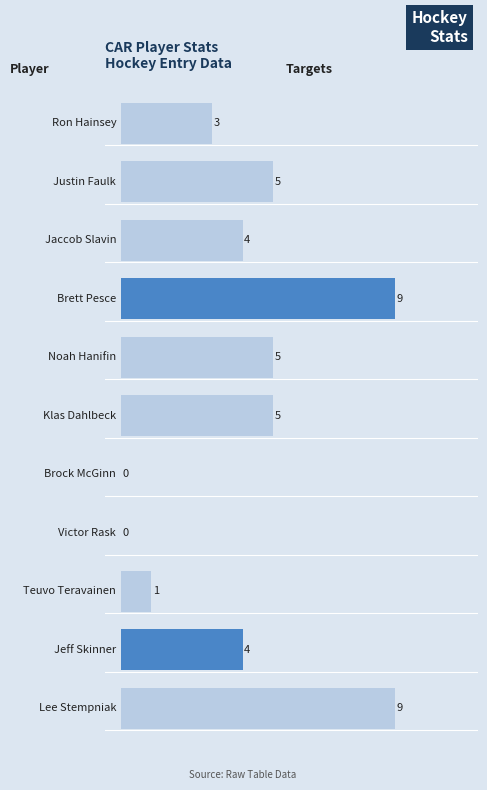

At how many categories does at least one series exceed 7?

2